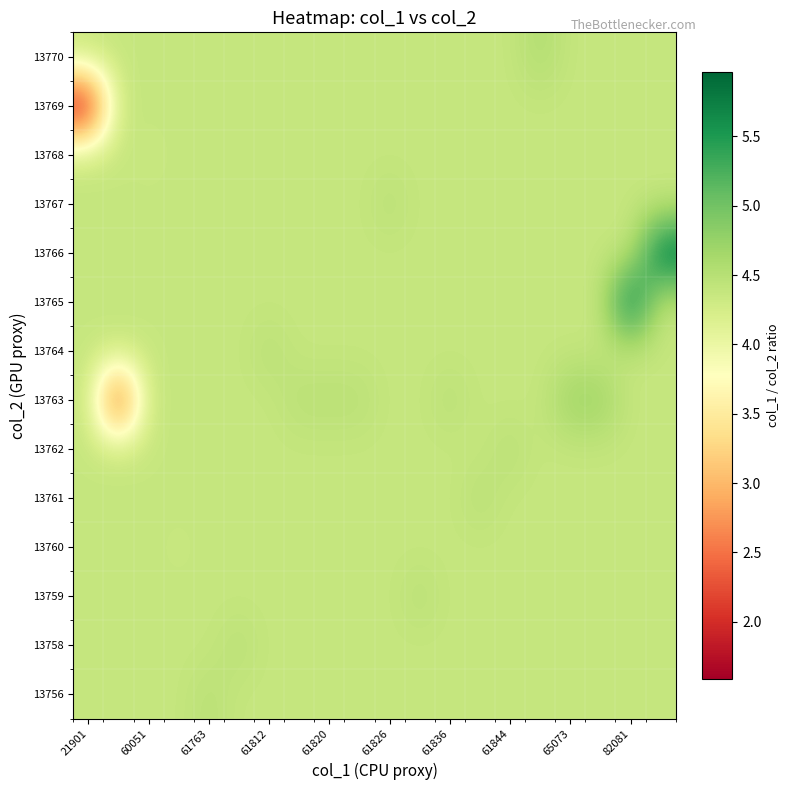

How many categories are shown in the chart?

20